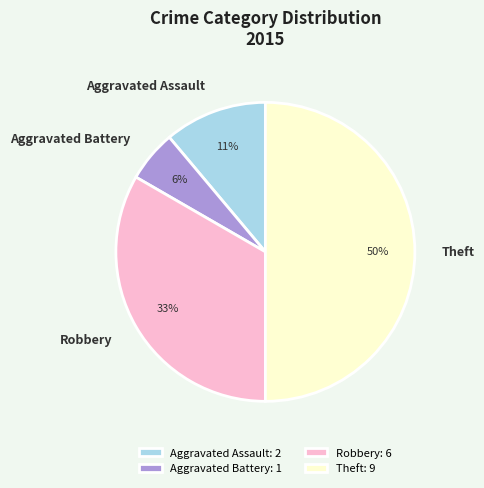

What is the ratio of the value at Theft to the value at Robbery?

1.5